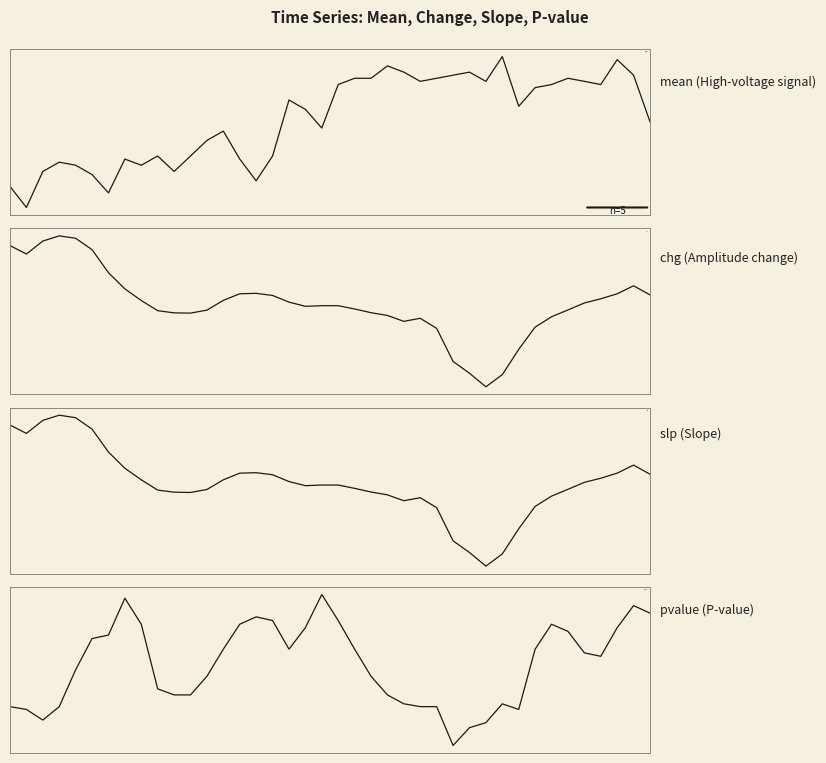

What are all the series names shown in the legend?

mean, chg, slp, pvalue